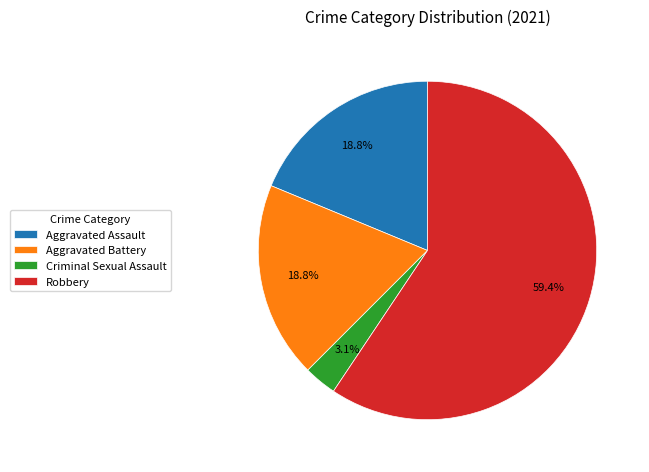

To the nearest percent, what portion does Aggravated Battery represent?

19%